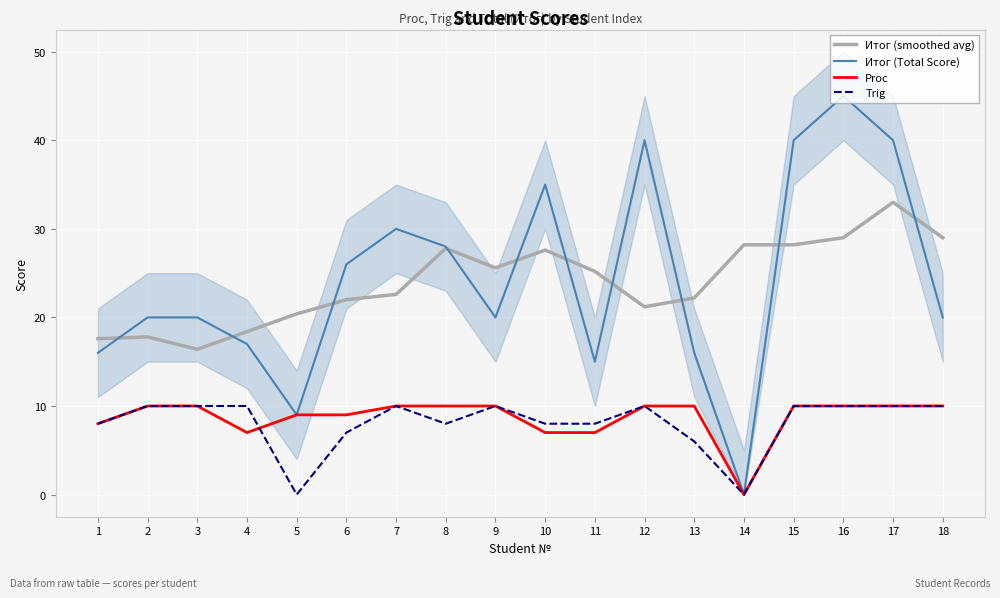

What is the average value of the Trig series?

8.1